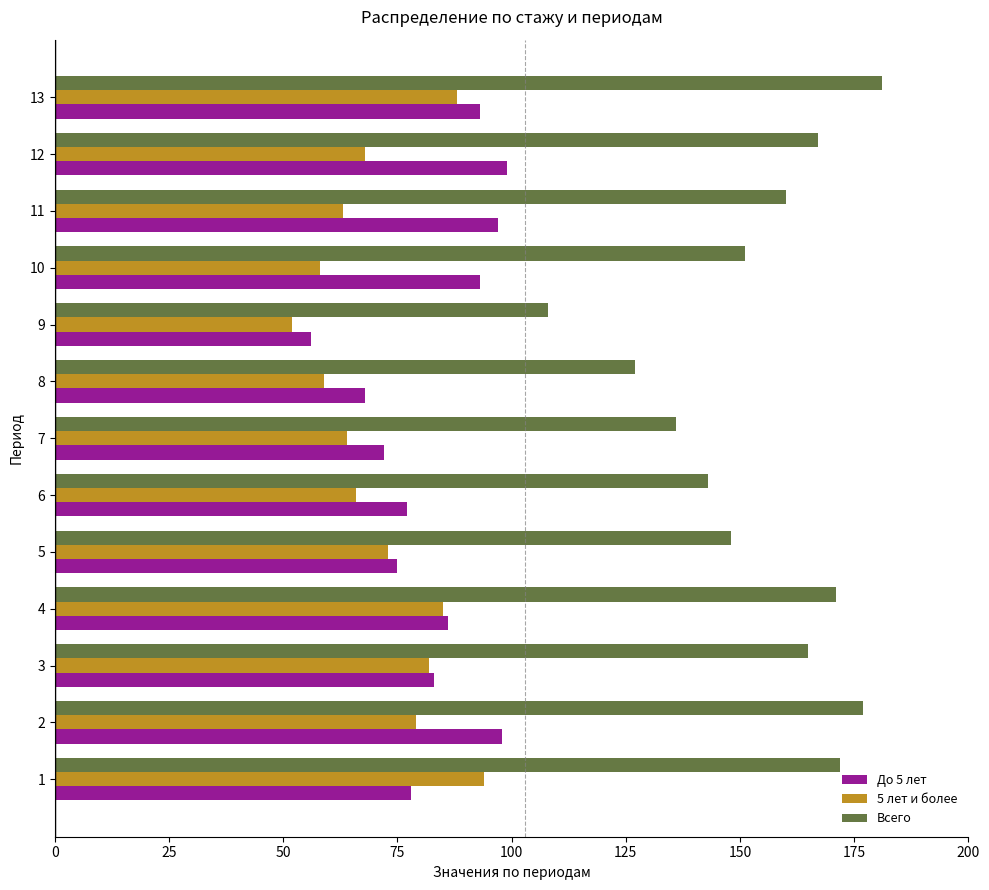

How many values in the Всего series are below 160?

6